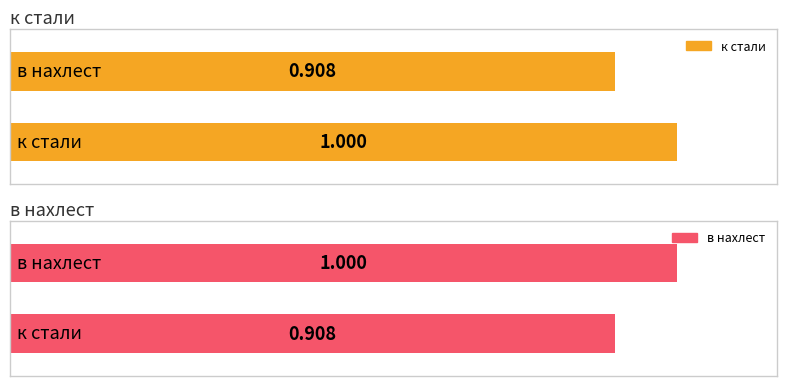

What value does the к стали series have at к стали?

1.0